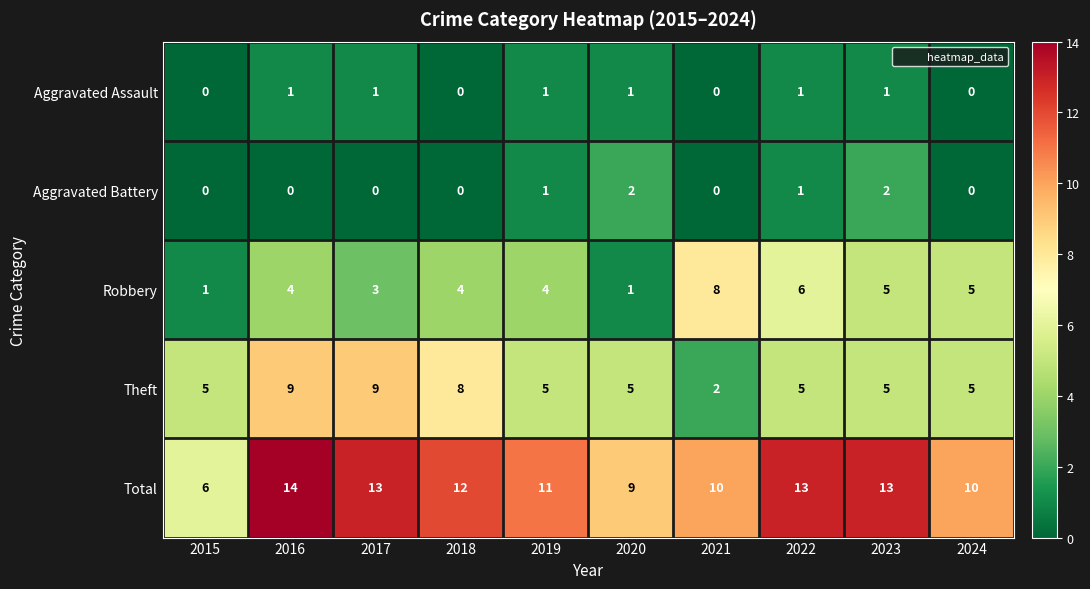

At how many categories does at least one series exceed 4?

10